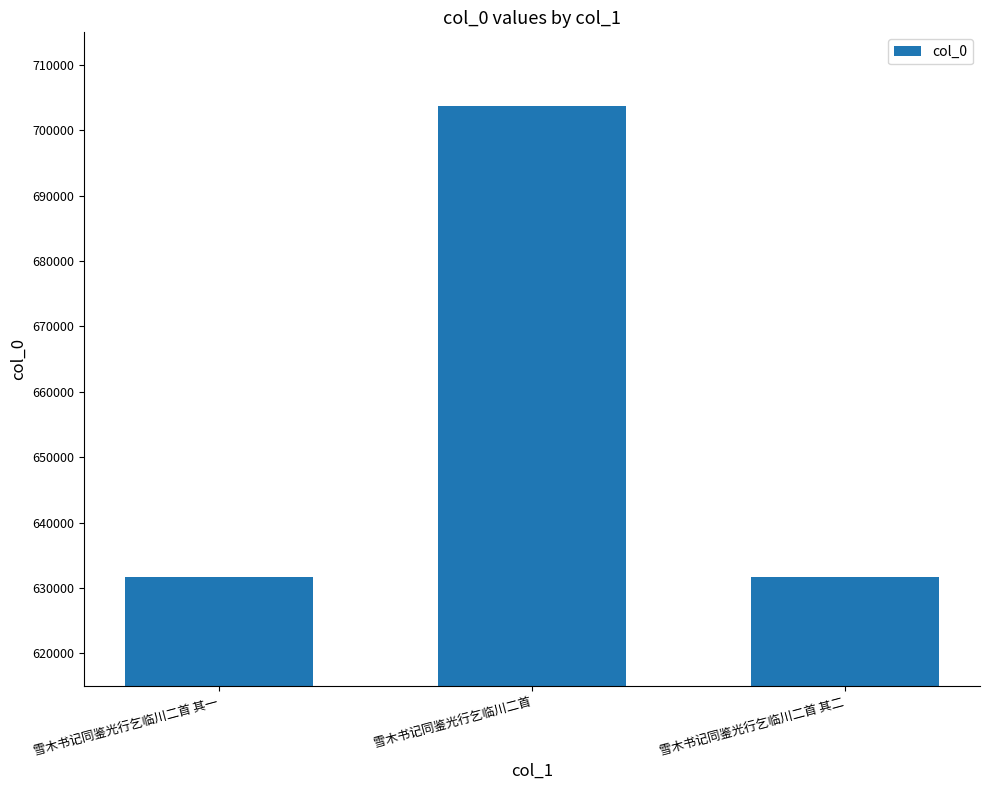

What is the difference between the values at 雪木书记同鉴光行乞临川二首 and 雪木书记同鉴光行乞临川二首 其二?

72096